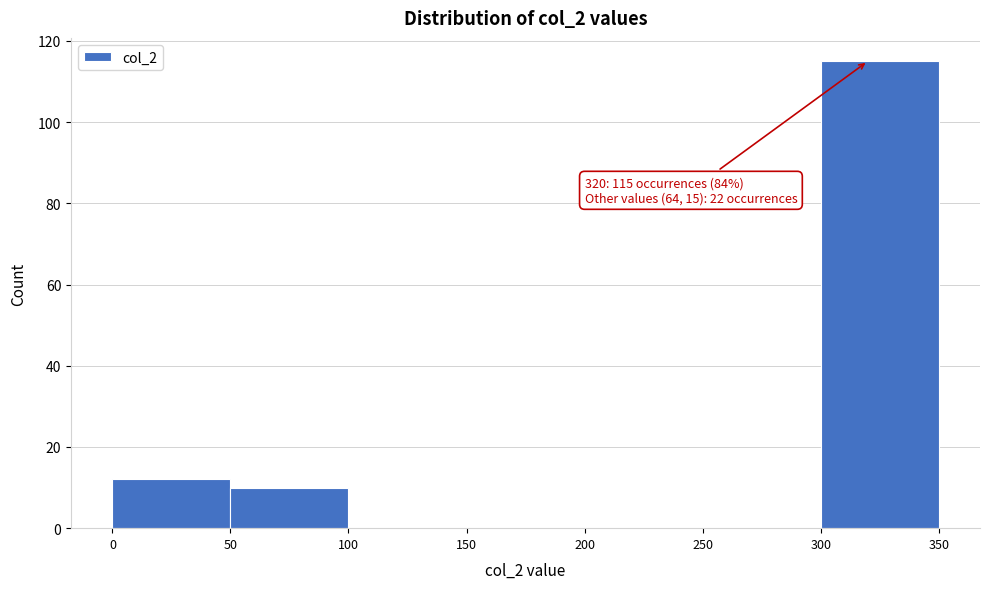

Which range on the x-axis has the tallest bar?

300 to 350